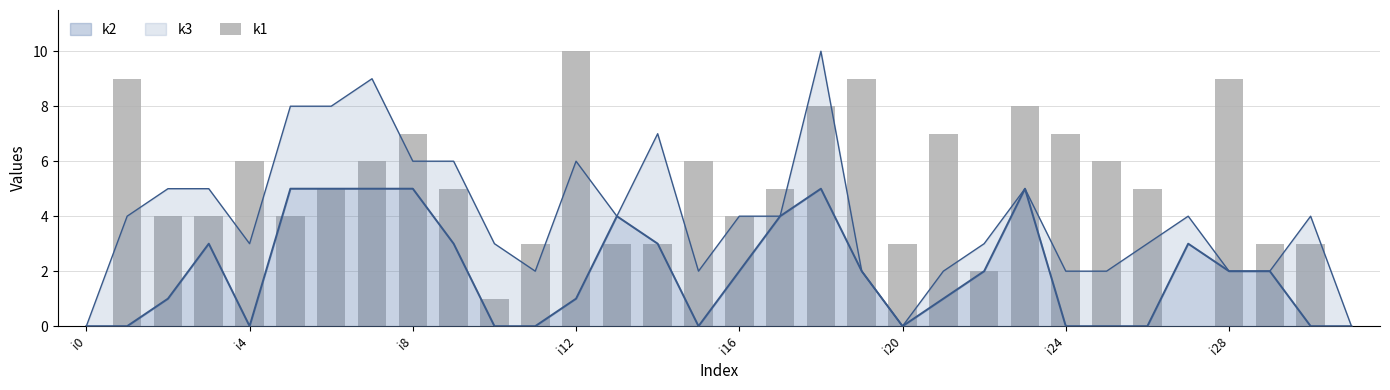

What is the value of the 27th bar from the left?

5